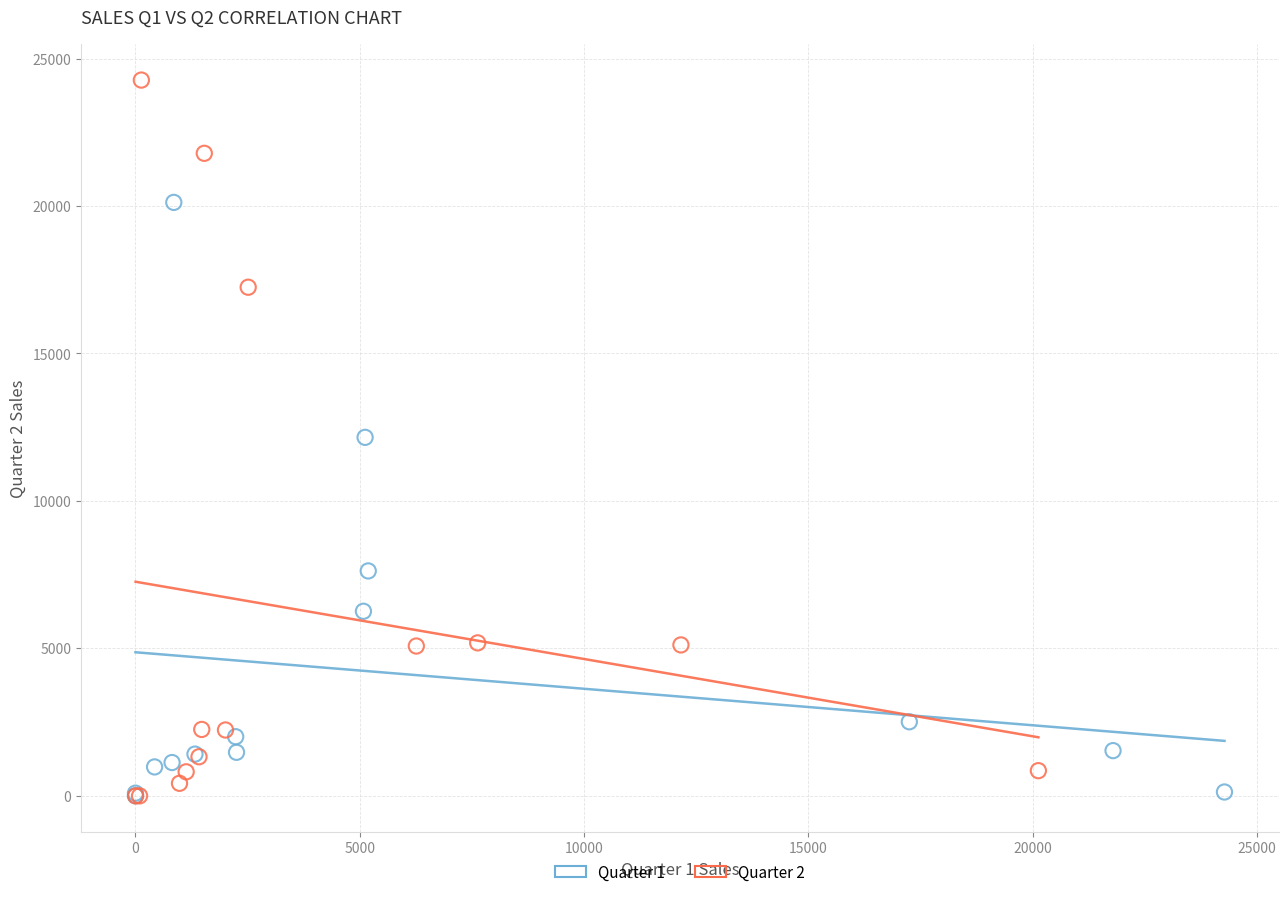

Which series has the widest spread of Y values?

Quarter 2